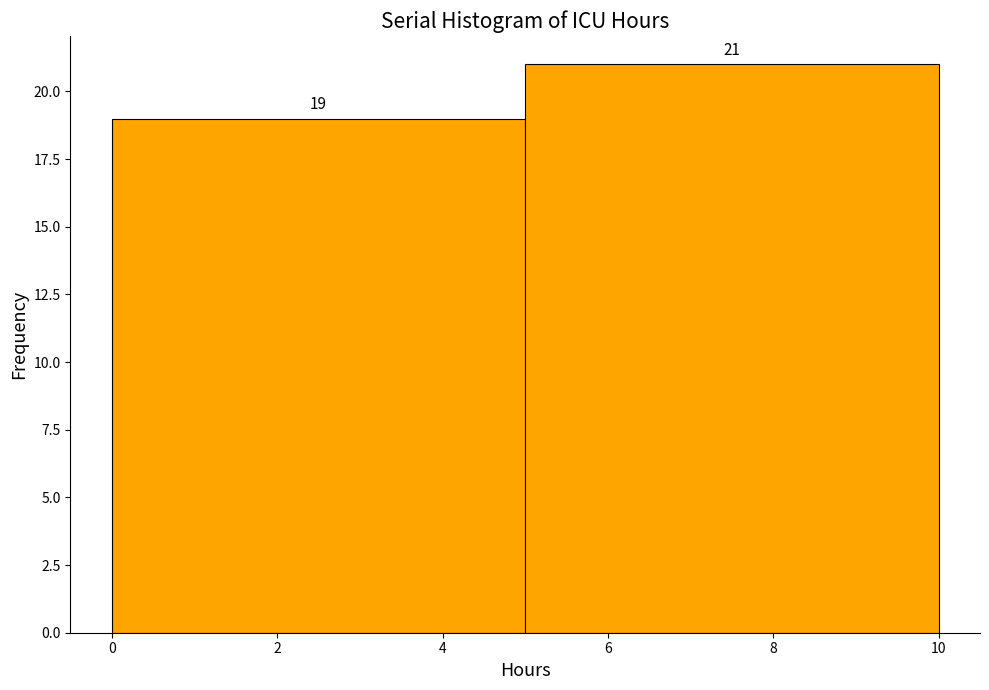

Reading left to right, list every bar in this chart as the range it spans on the x-axis followed by its height.

0 to 5: 19
5 to 10: 21